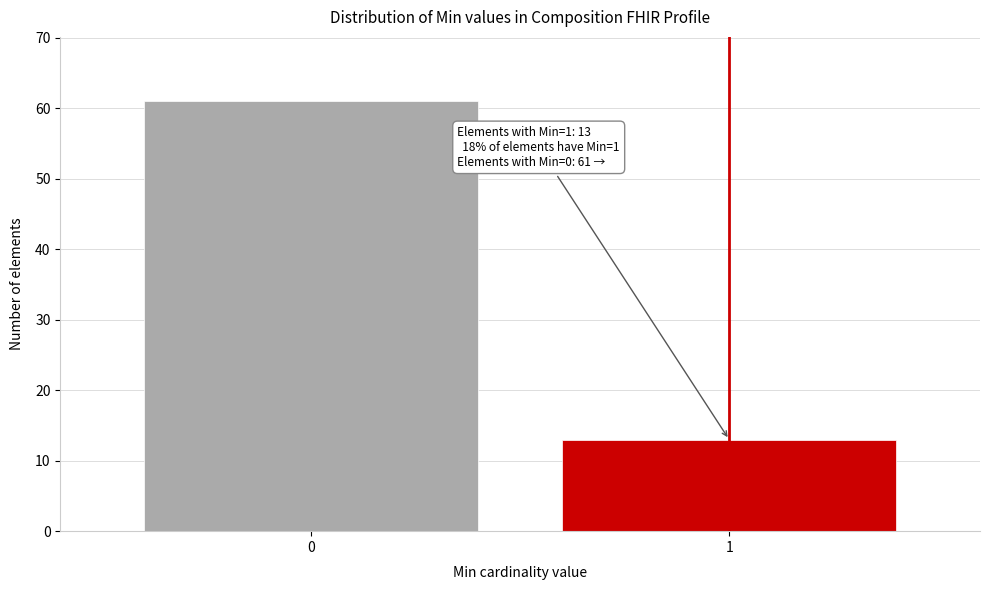

Reading left to right, transcribe all the data shown in this chart.

0=61	1=13